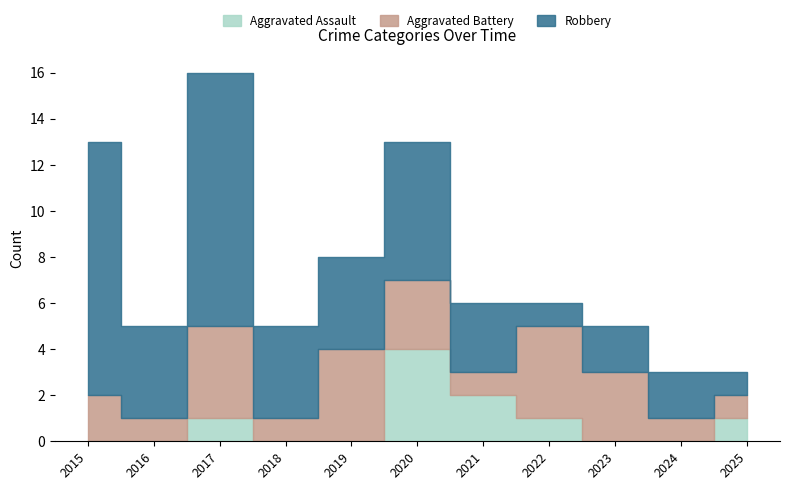

True or false: Aggravated Battery has a value of 1 at 2016.

True